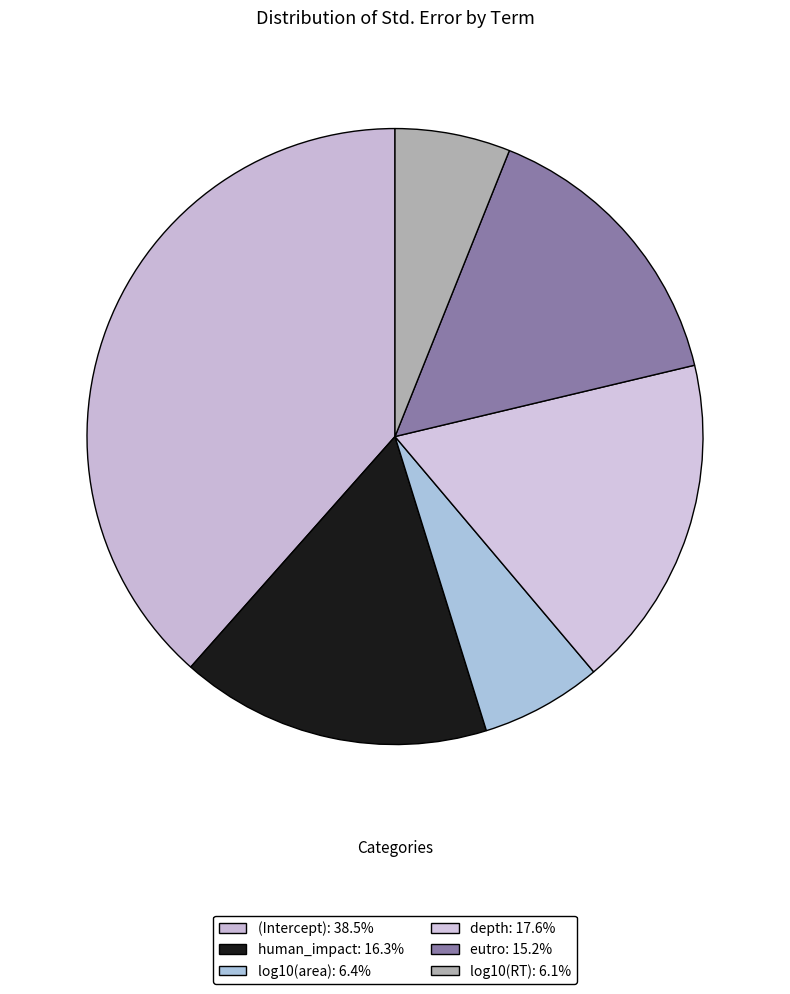

Count the number of slices in the pie.

6